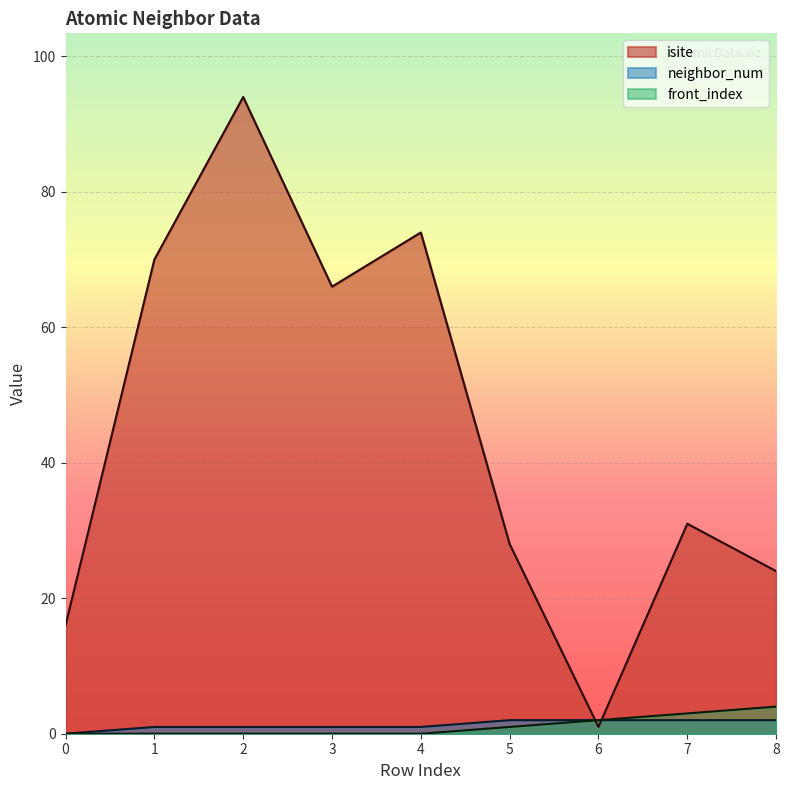

Is the value of isite at 4 greater than the value of neighbor_num at 5?

Yes